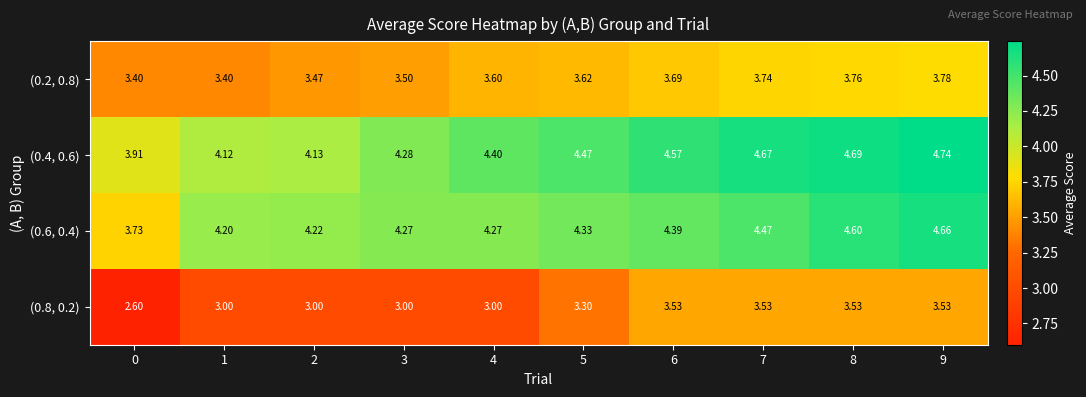

What is the total value across all series at 4?

15.3